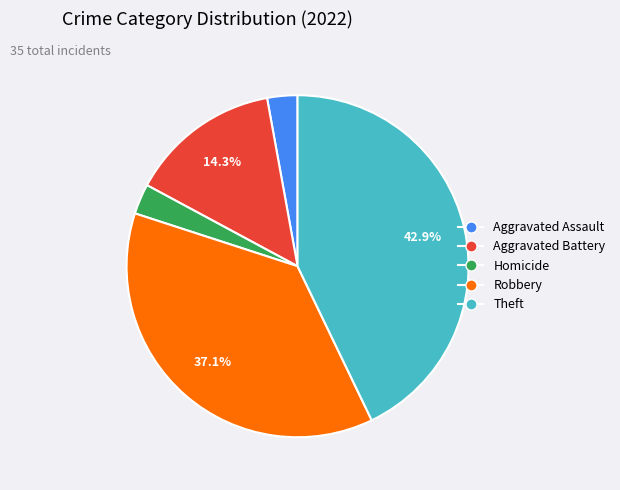

Does any single category account for the majority?

No